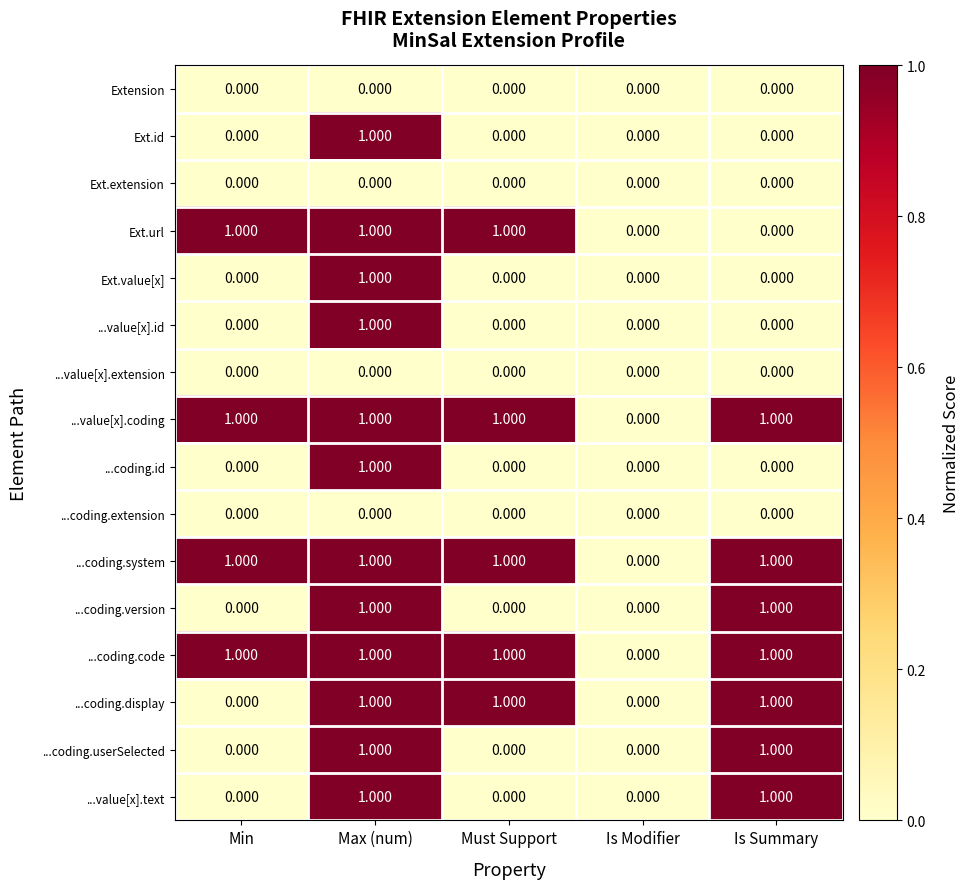

Is the value of Ext.url at Min greater than the value of Ext.id at Is Summary?

Yes